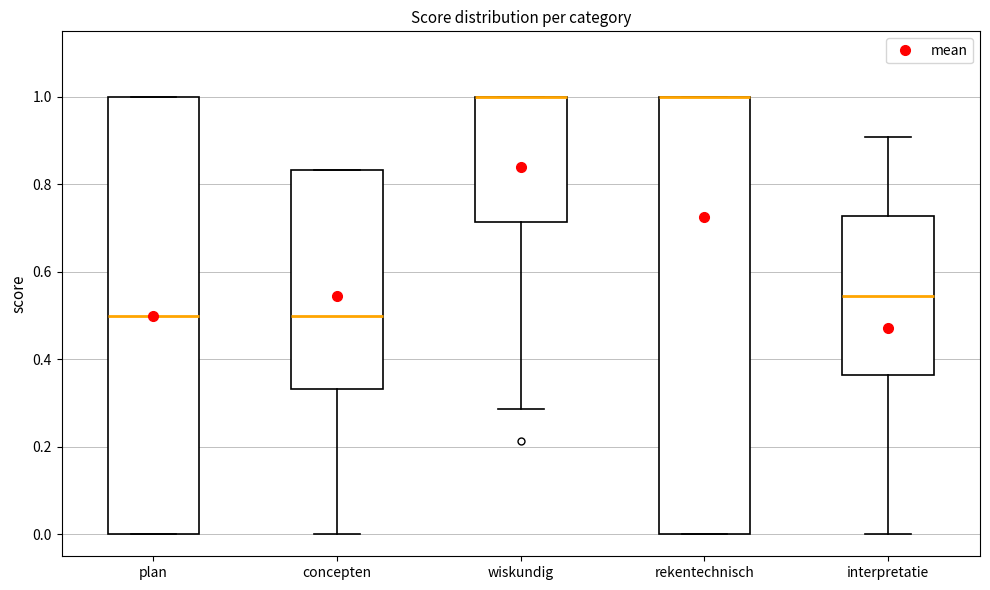

Reading left to right, transcribe this box plot: for each box, give where its median line is, the range the box spans, and where its two whiskers end, as read against the y-axis. The values are not printed on the chart, so give them approximately, as read against the axis.

plan: median 0.50, box 0.00 to 1.00, whiskers 0.00 to 1.00
concepten: median 0.50, box 0.34 to 0.84, whiskers 0.00 to 0.84
wiskundig: median 1.00 (drawn on the box's upper edge), box 0.72 to 1.00, whiskers 0.28 to 1.00
rekentechnisch: median 1.00 (drawn on the box's upper edge), box 0.00 to 1.00, whiskers 0.00 to 1.00
interpretatie: median 0.54, box 0.36 to 0.72, whiskers 0.00 to 0.90